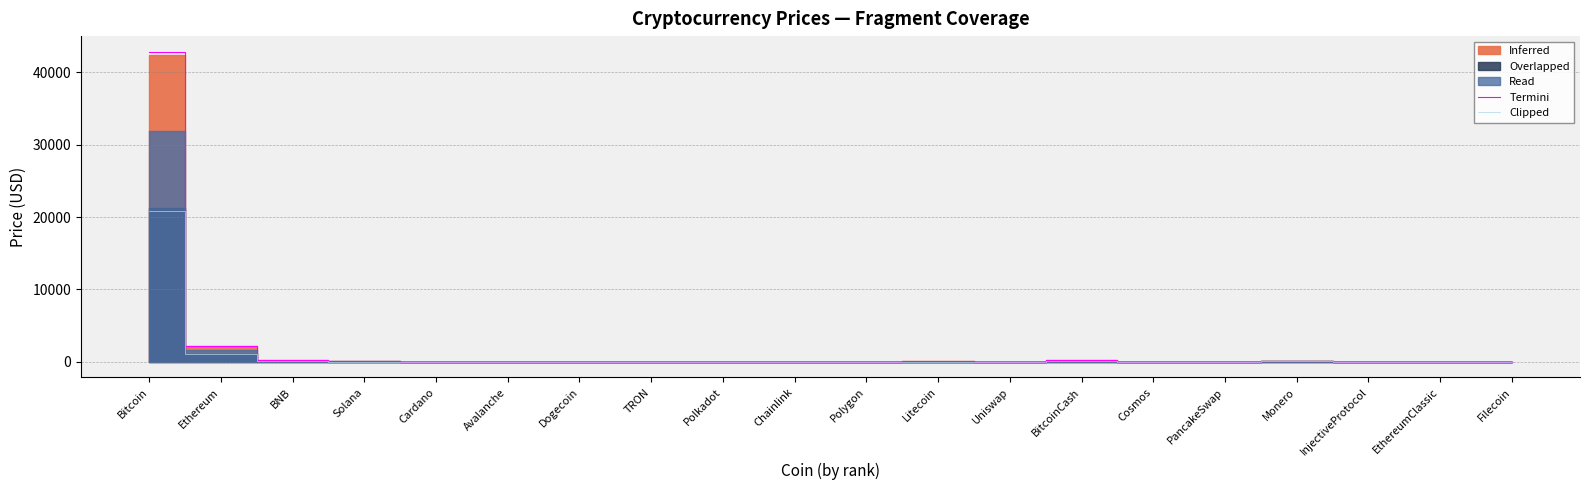

List the labels in order of Termini value, largest first.

Bitcoin, Ethereum, BNB, BitcoinCash, Monero, Solana, Litecoin, Avalanche, InjectiveProtocol, EthereumClassic, Chainlink, Cosmos, Polkadot, Uniswap, Filecoin, PancakeSwap, Polygon, Cardano, TRON, Dogecoin